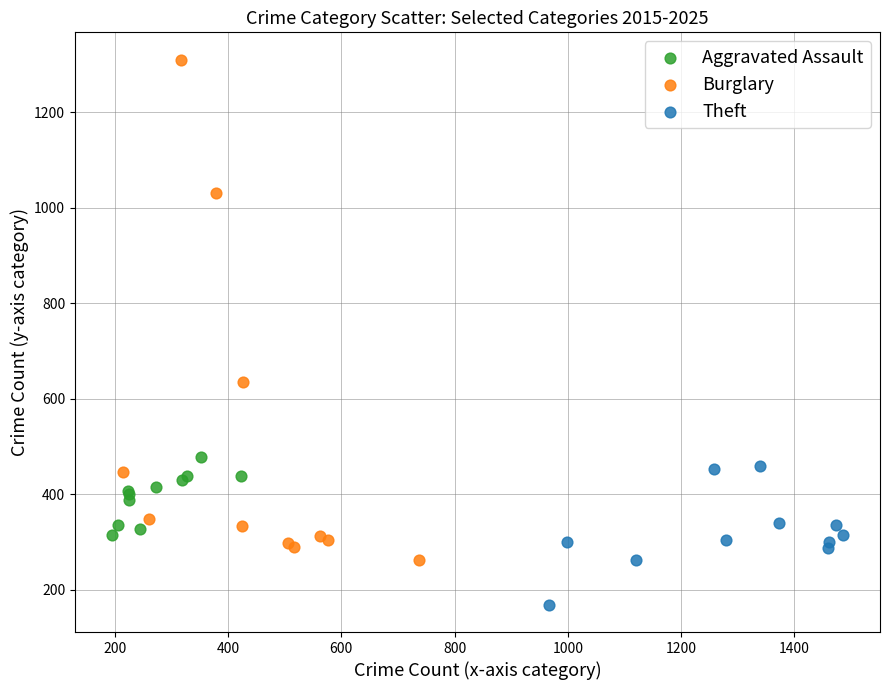

What are all the series names shown in the legend?

Aggravated Assault, Burglary, Theft